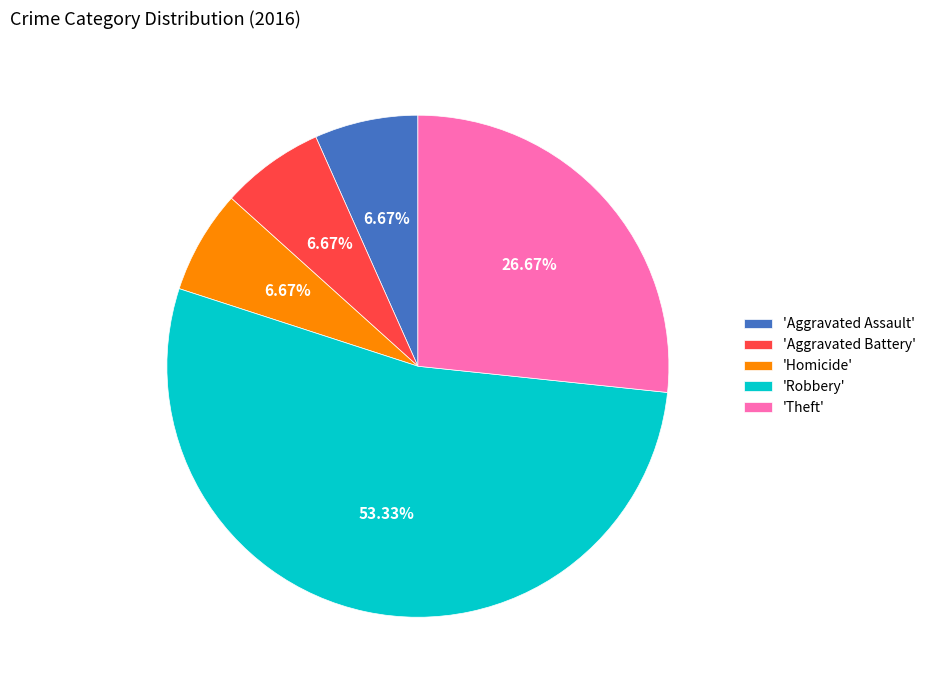

Which slice is the largest?

'Robbery'